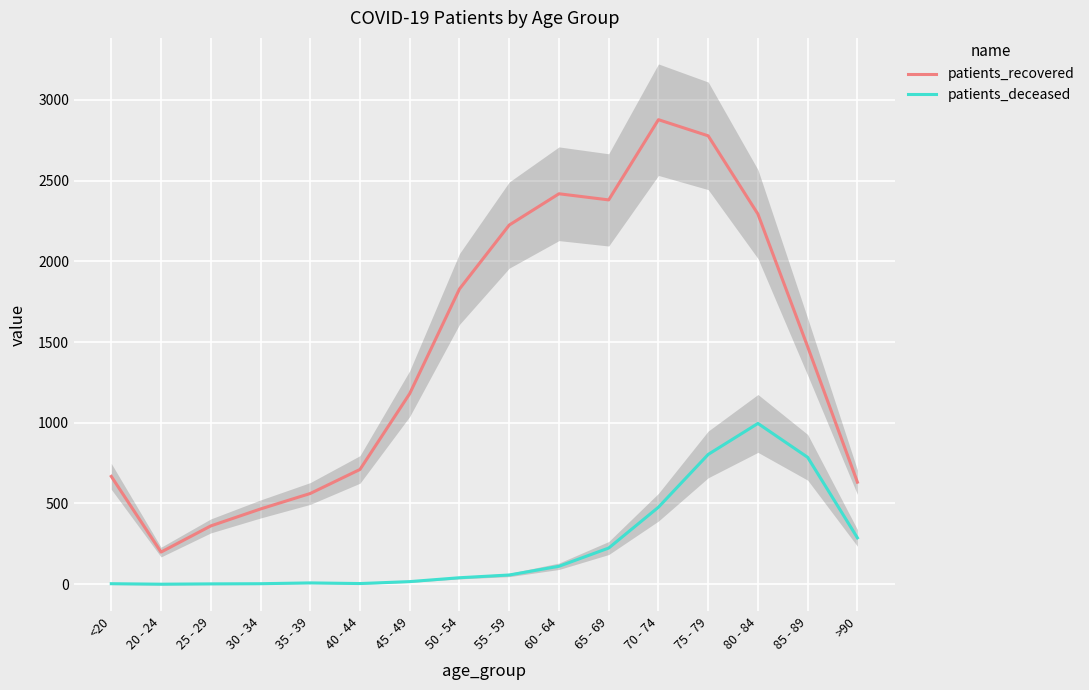

In patients_recovered, how many points are higher than both neighbors (excluding endpoints)?

2